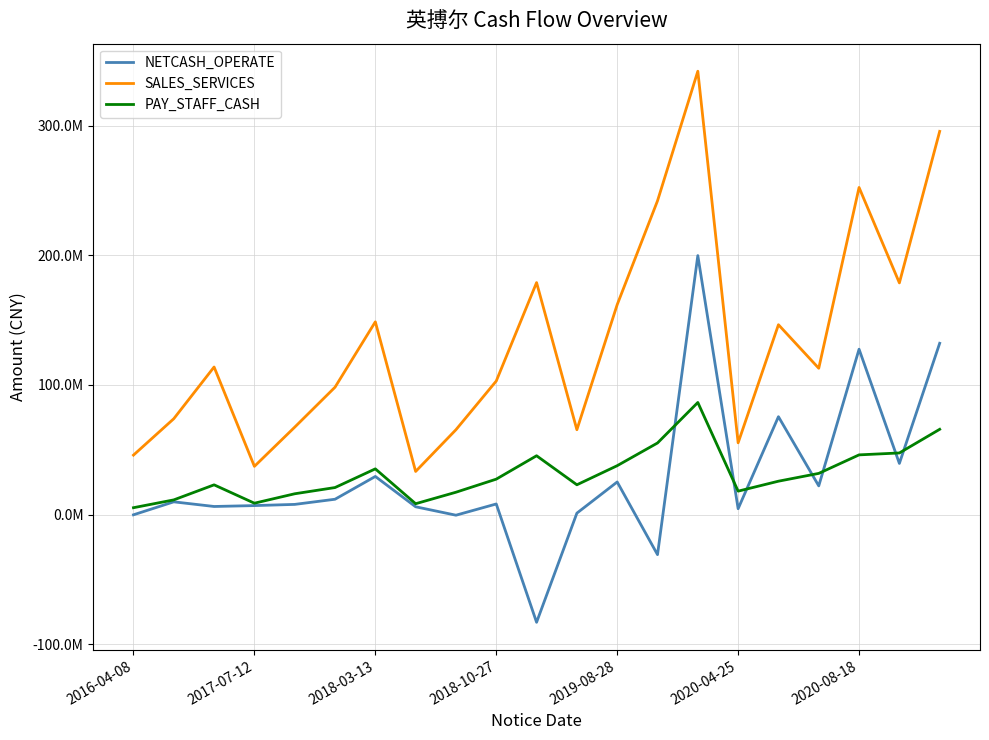

In PAY_STAFF_CASH, how many points are lower than both neighbors (excluding endpoints)?

4